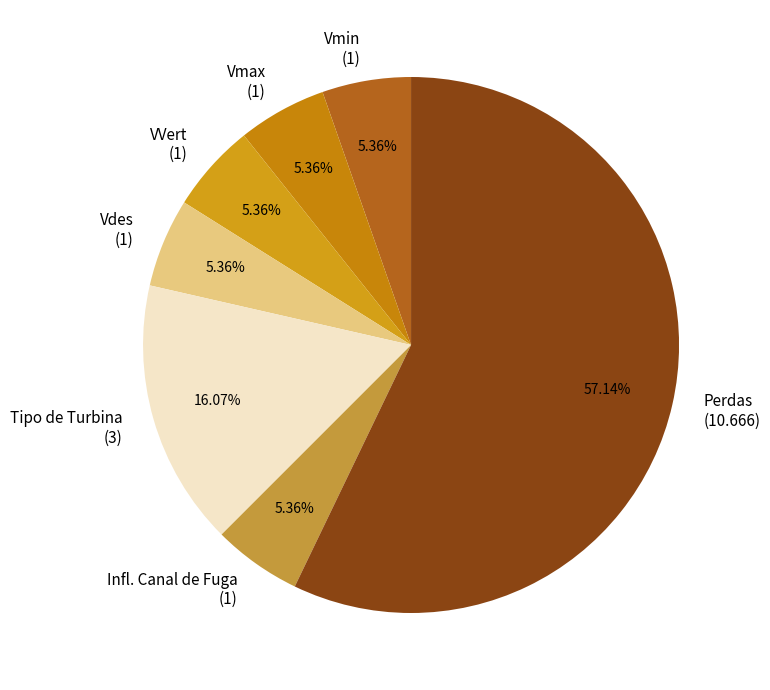

Is the sum of Vmax and Perdas greater than half?

Yes